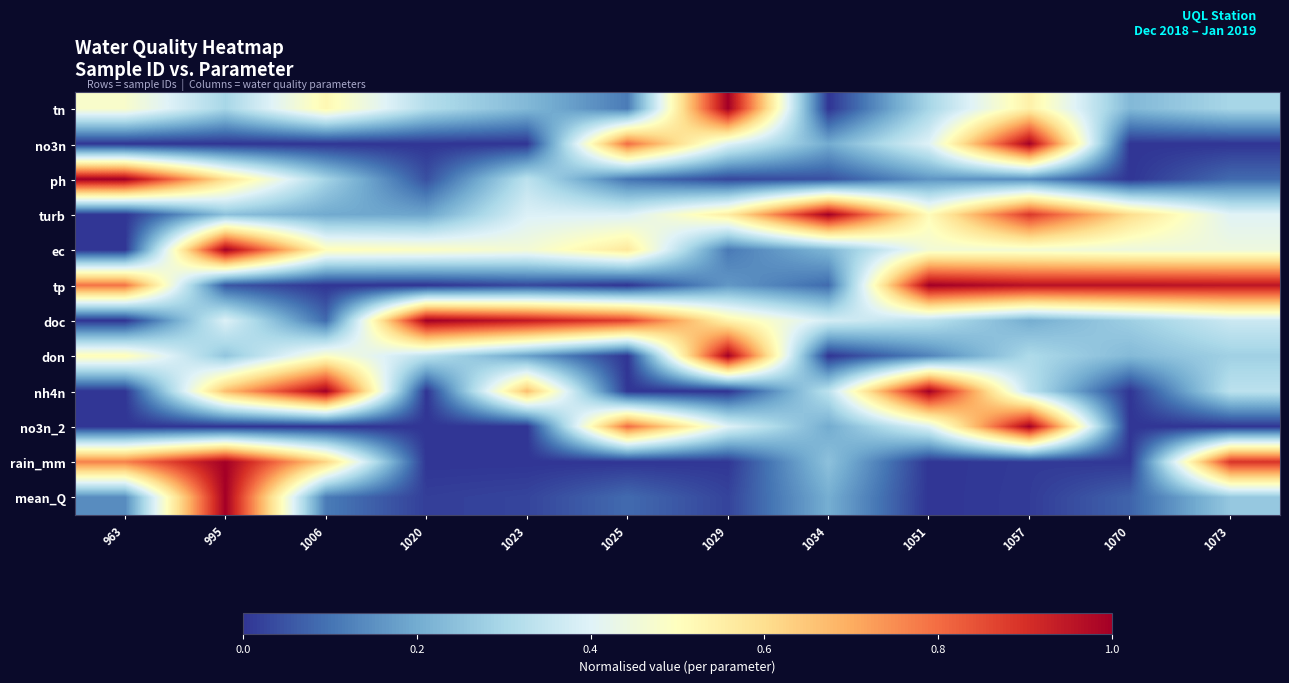

Reading left to right, list all the values displayed in this chart.

tn: 963=0.5	995=0.3	1006=0.5	1020=0.3	1023=0.2	1025=0.1	1029=1.0	1034=0.0	1051=0.3	1057=0.5	1070=0.2	1073=0.3
no3n: 963=0.0	995=0.0	1006=0.0	1020=0.0	1023=0.0	1025=0.8	1029=0.4	1034=0.2	1051=0.4	1057=1.0	1070=0.0	1073=0.0
ph: 963=1.0	995=0.6	1006=0.3	1020=0.0	1023=0.3	1025=0.1	1029=0.0	1034=0.0	1051=0.2	1057=0.1	1070=0.0	1073=0.1
turb: 963=0.0	995=0.2	1006=0.2	1020=0.2	1023=0.4	1025=0.4	1029=0.6	1034=1.0	1051=0.5	1057=0.9	1070=0.6	1073=0.4
ec: 963=0.0	995=1.0	1006=0.5	1020=0.5	1023=0.5	1025=0.6	1029=0.1	1034=0.2	1051=0.5	1057=0.5	1070=0.4	1073=0.4
tp: 963=0.8	995=0.1	1006=0.0	1020=0.0	1023=0.0	1025=0.0	1029=0.2	1034=0.1	1051=1.0	1057=1.0	1070=1.0	1073=1.0
doc: 963=0.0	995=0.4	1006=0.1	1020=1.0	1023=0.9	1025=0.9	1029=0.5	1034=0.4	1051=0.3	1057=0.2	1070=0.3	1073=0.4
don: 963=0.5	995=0.3	1006=0.5	1020=0.3	1023=0.2	1025=0.0	1029=1.0	1034=0.0	1051=0.1	1057=0.3	1070=0.2	1073=0.3
nh4n: 963=0.0	995=0.7	1006=1.0	1020=0.0	1023=0.7	1025=0.0	1029=0.0	1034=0.3	1051=1.0	1057=0.3	1070=0.0	1073=0.3
no3n_2: 963=0.0	995=0.0	1006=0.0	1020=0.0	1023=0.0	1025=0.8	1029=0.4	1034=0.2	1051=0.4	1057=1.0	1070=0.0	1073=0.0
rain_mm: 963=0.8	995=1.0	1006=0.6	1020=0.0	1023=0.0	1025=0.0	1029=0.0	1034=0.2	1051=0.0	1057=0.0	1070=0.0	1073=0.9
mean_Q: 963=0.1	995=1.0	1006=0.1	1020=0.0	1023=0.0	1025=0.1	1029=0.0	1034=0.2	1051=0.0	1057=0.0	1070=0.1	1073=0.3